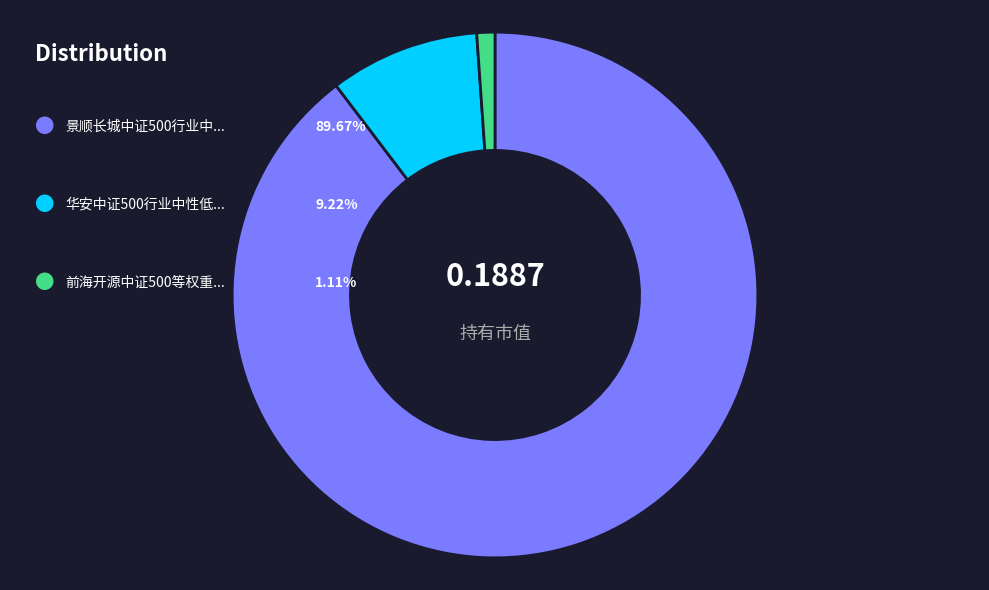

Does any single category account for the majority?

Yes